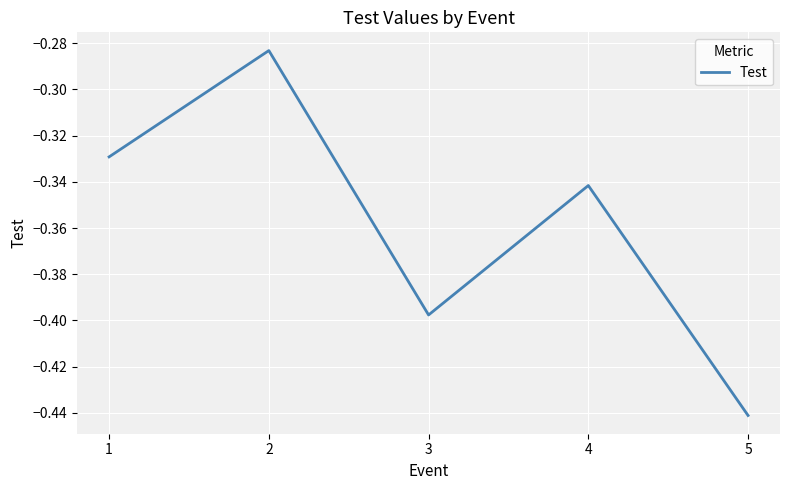

The value at 3 is -0.7. True or false?

False